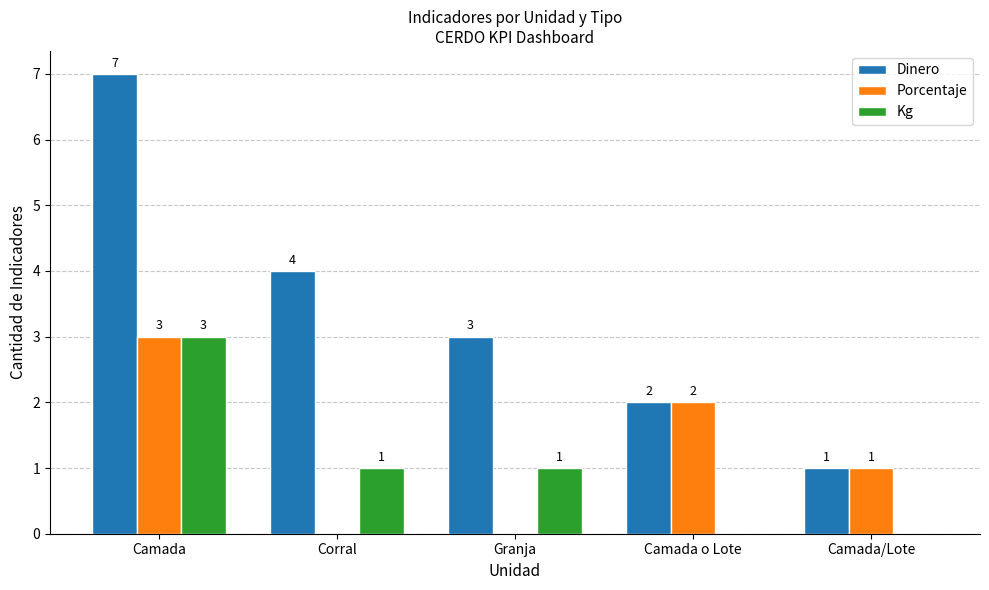

What is the sum of all Kg values?

5